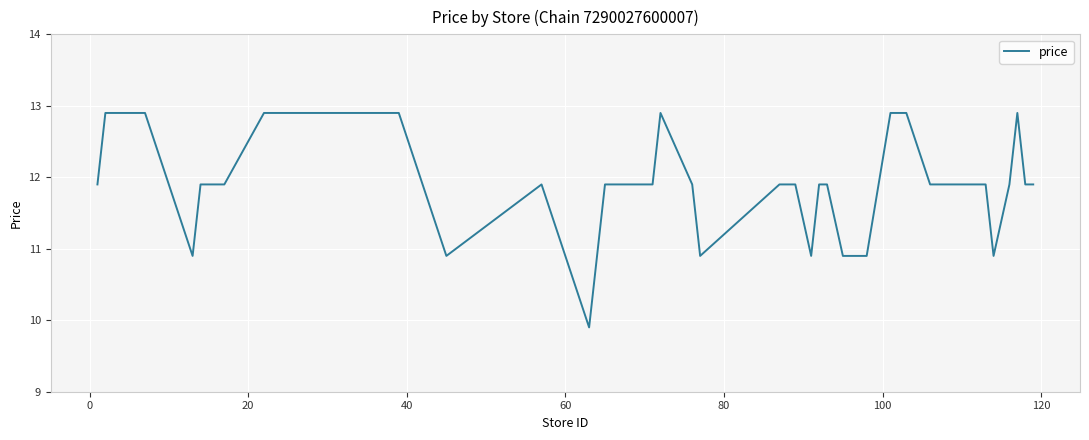

What is the difference between the maximum and minimum values?

3.0